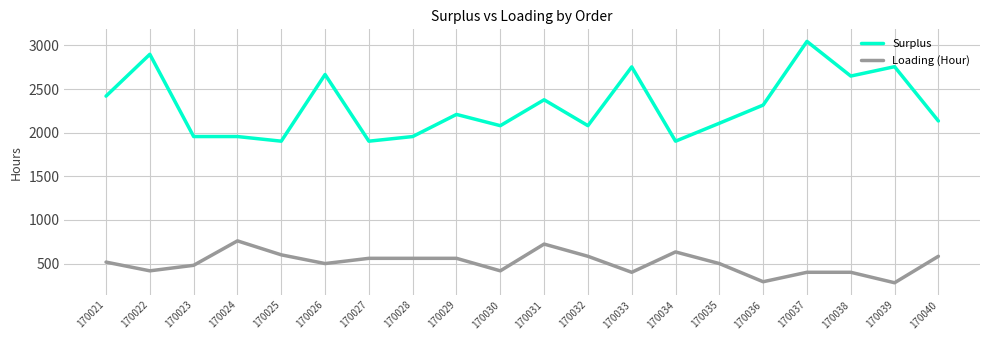

Is this an area chart (filled region under the line)?

No